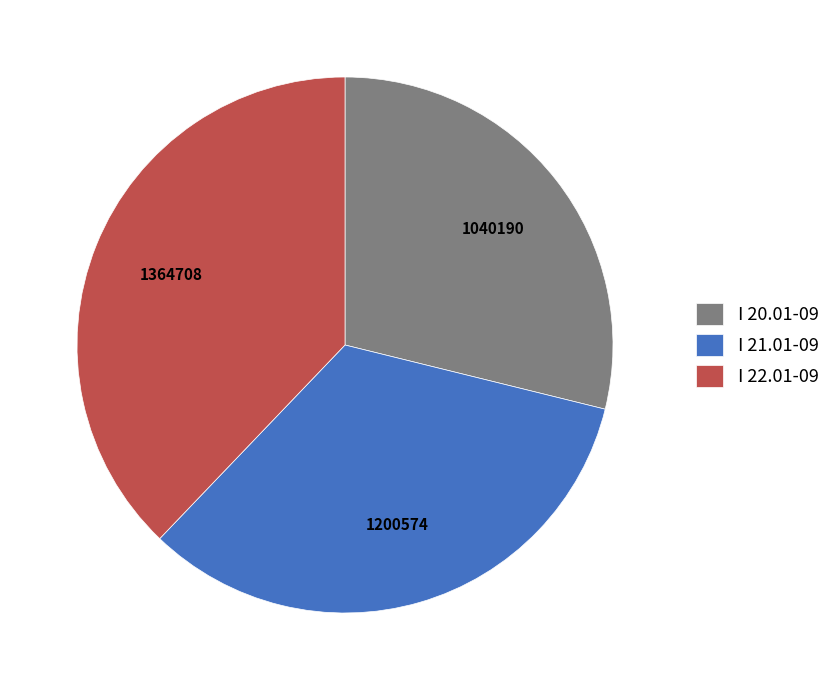

Approximately how many times larger is the value at I 22.01-09 compared to I 20.01-09?

1.3